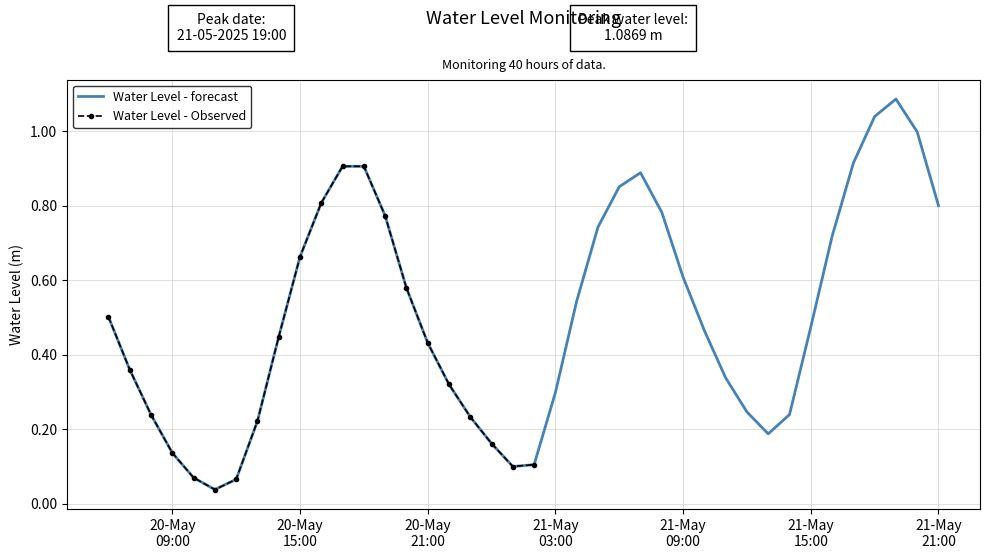

Rank the categories by value from lowest to highest.

2025-05-20 11:00:00, 2025-05-20 12:00:00, 2025-05-20 10:00:00, 2025-05-21 01:00:00, 2025-05-21 02:00:00, 2025-05-20 09:00:00, 2025-05-21 00:00:00, 2025-05-21 13:00:00, 2025-05-20 13:00:00, 2025-05-20 23:00:00, 2025-05-20 08:00:00, 2025-05-21 14:00:00, 2025-05-21 12:00:00, 2025-05-21 03:00:00, 2025-05-20 22:00:00, 2025-05-21 11:00:00, 2025-05-20 07:00:00, 2025-05-20 21:00:00, 2025-05-20 14:00:00, 2025-05-21 10:00:00, 2025-05-21 15:00:00, 2025-05-20 06:00:00, 2025-05-21 04:00:00, 2025-05-20 20:00:00, 2025-05-21 09:00:00, 2025-05-20 15:00:00, 2025-05-21 16:00:00, 2025-05-21 05:00:00, 2025-05-20 19:00:00, 2025-05-21 08:00:00, 2025-05-21 21:00:00, 2025-05-20 16:00:00, 2025-05-21 06:00:00, 2025-05-21 07:00:00, 2025-05-20 17:00:00, 2025-05-20 18:00:00, 2025-05-21 17:00:00, 2025-05-21 20:00:00, 2025-05-21 18:00:00, 2025-05-21 19:00:00